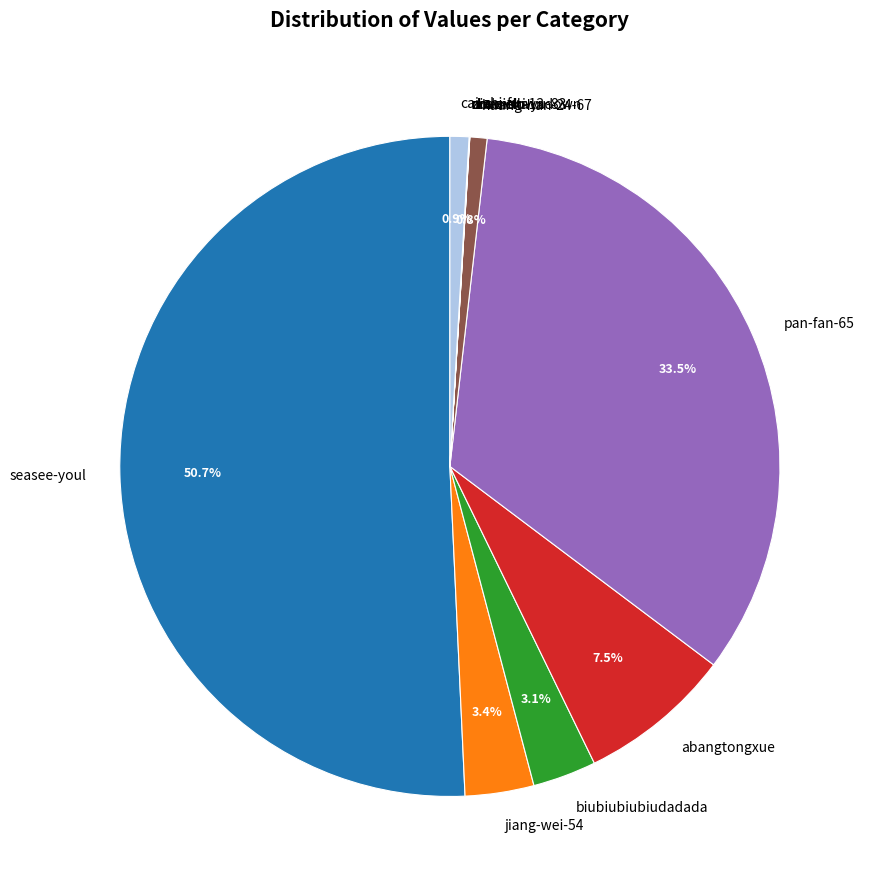

The jiang-wei-54 slice represents 3% of the pie. True or false?

True